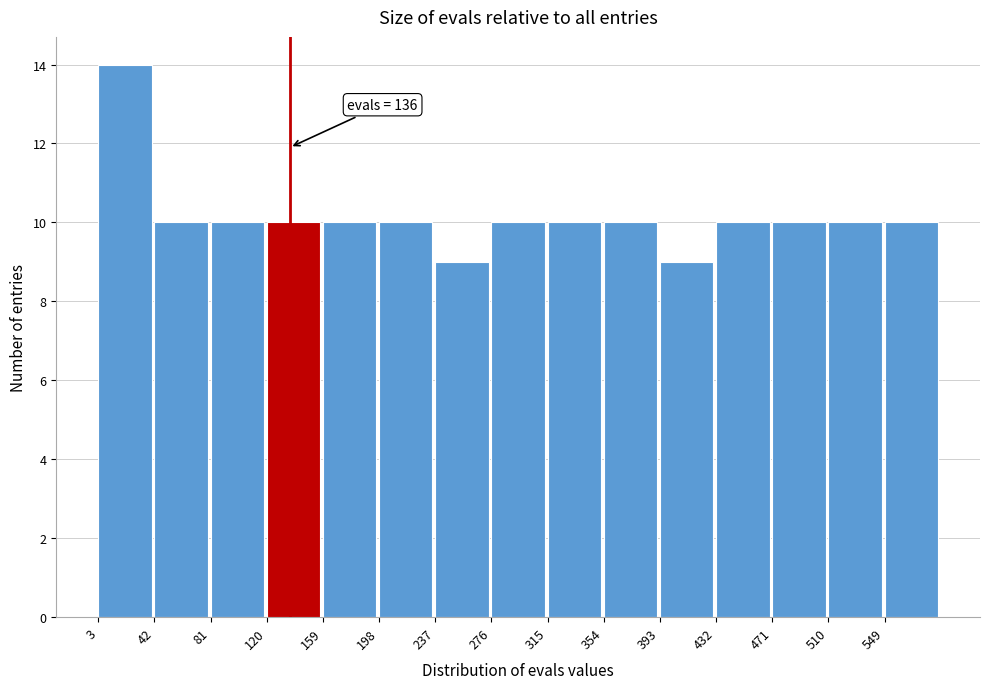

Which range on the x-axis has the tallest bar?

3 to 42